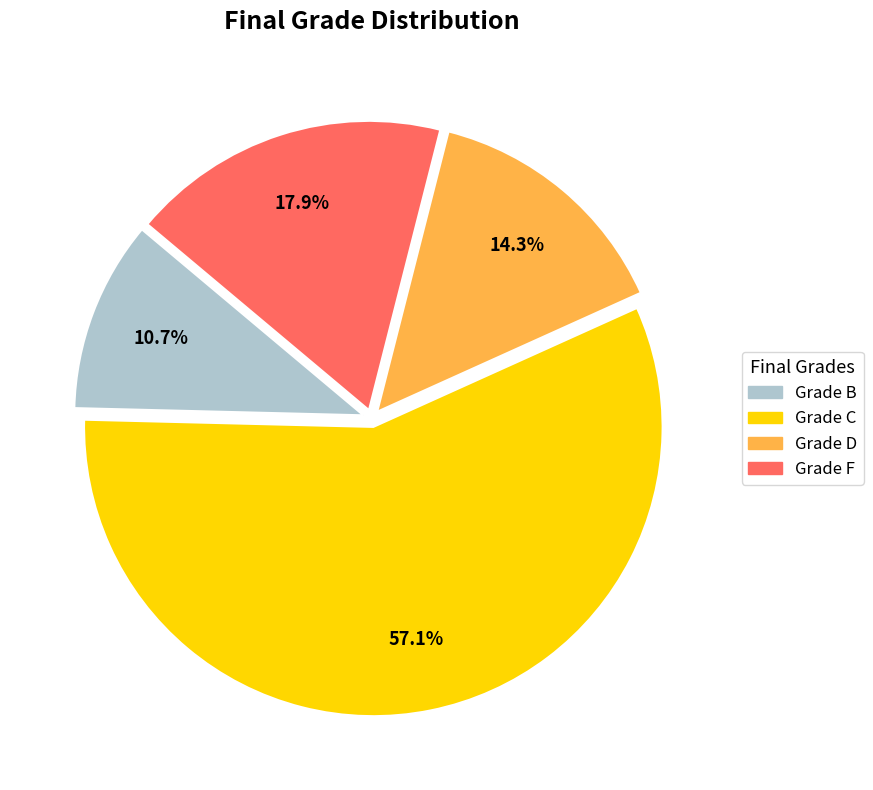

Is there any slice that represents more than half of the pie?

Yes